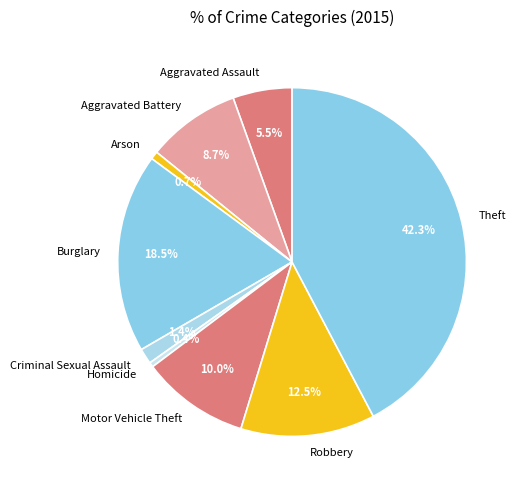

What portion of the pie excludes Robbery?

87.5%